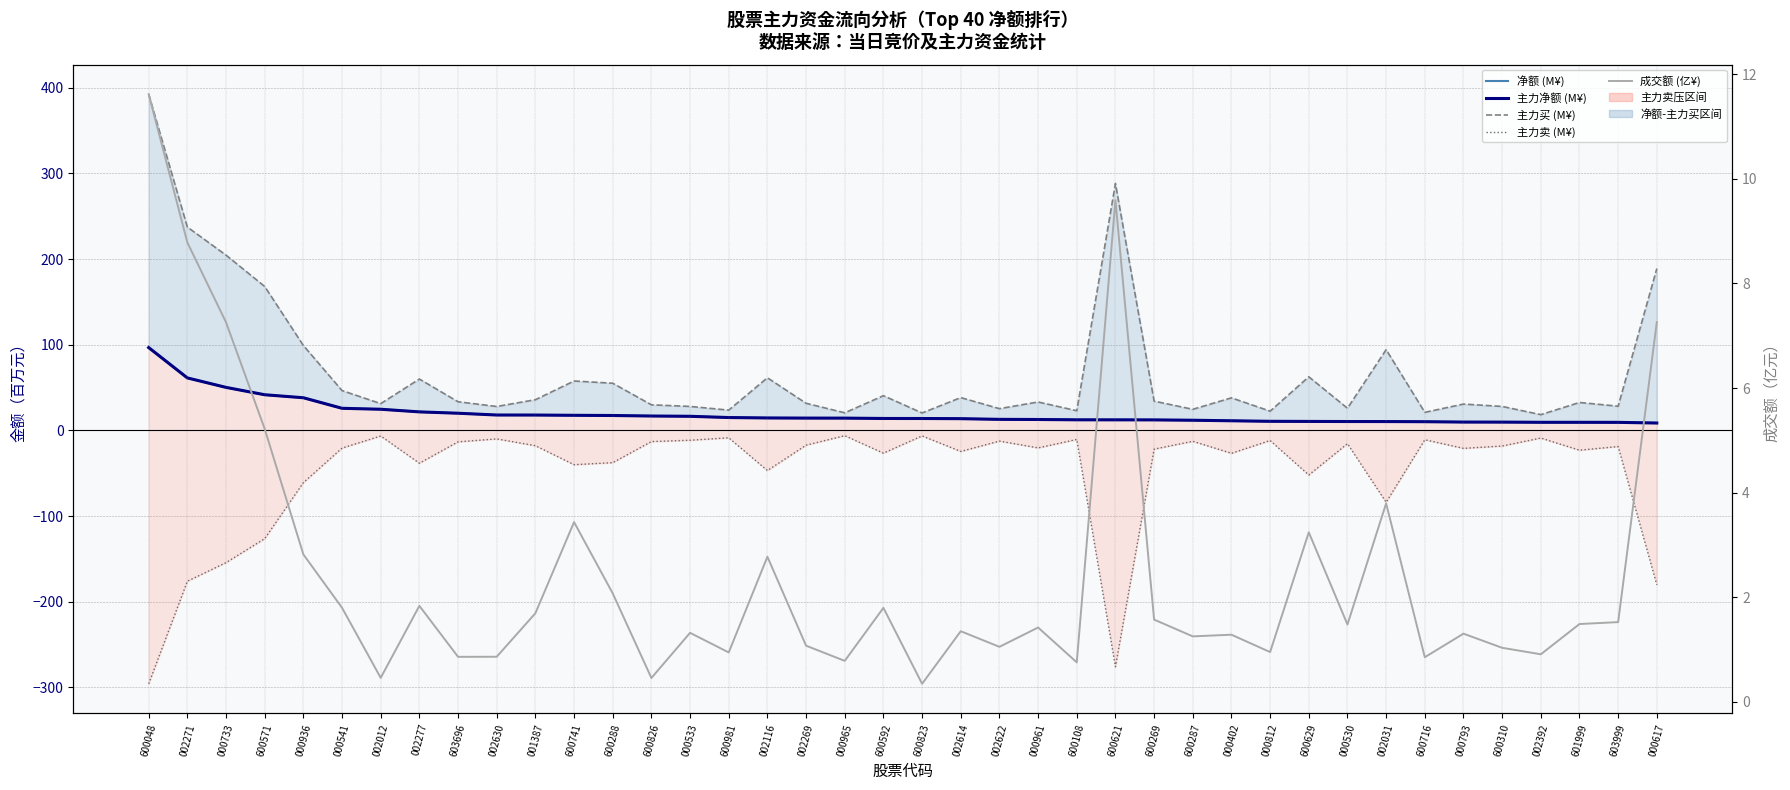

True or false: 成交额 (亿¥) and 主力净额 (M¥) cross at least once.

False